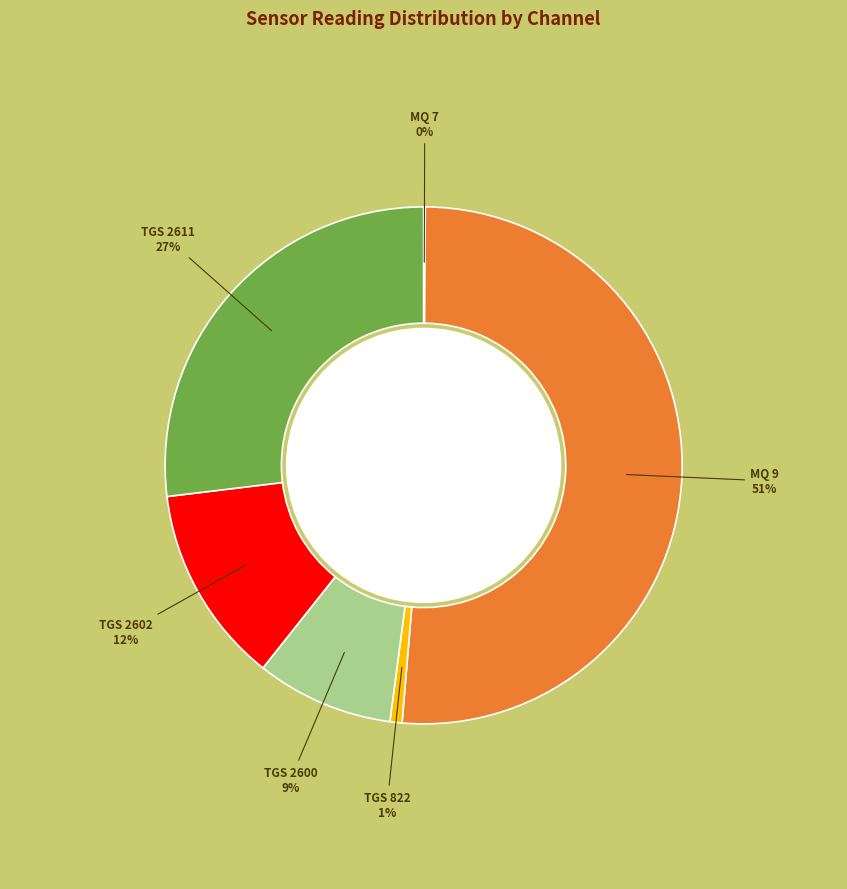

To the nearest percent, what is the average slice percentage?

17%